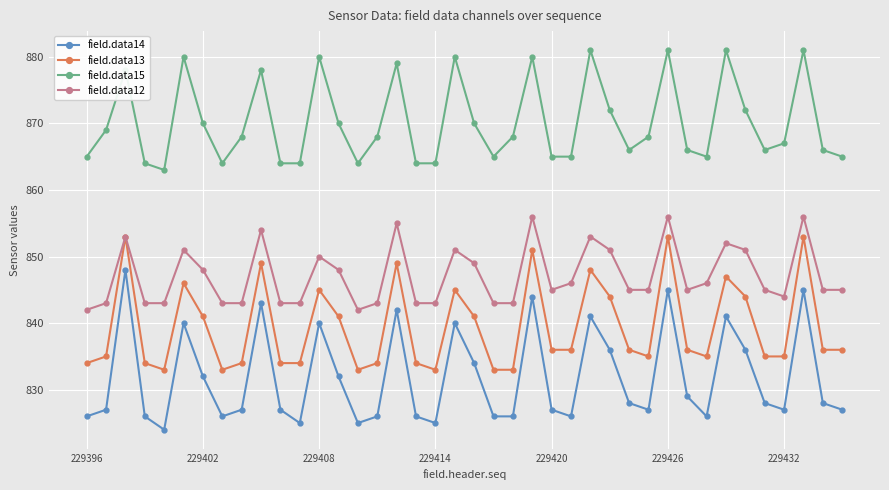

Rank the series by their maximum value, from lowest to highest.

field.data14, field.data13, field.data12, field.data15